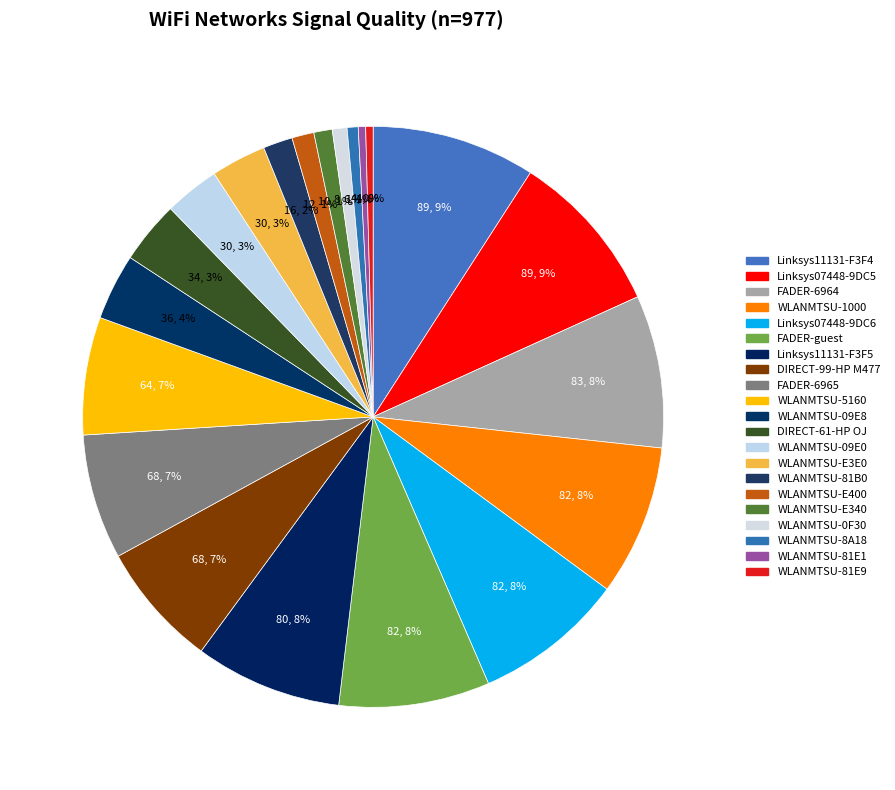

How many segments does this pie chart have?

21